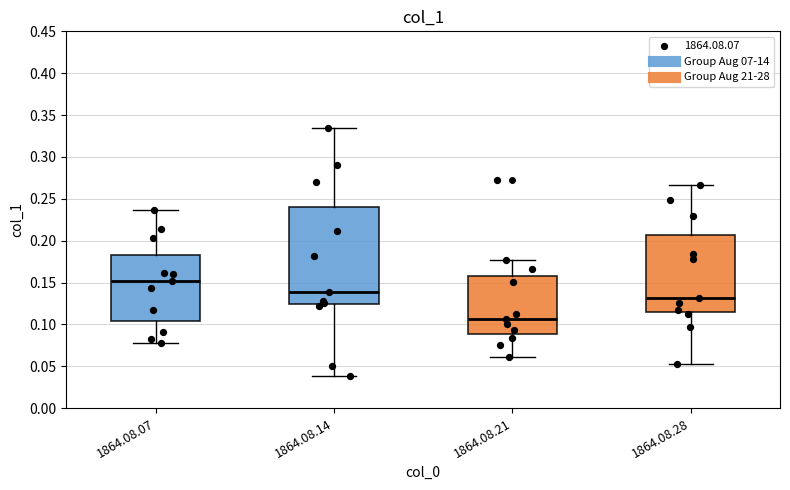

Reading left to right, transcribe this box plot: for each box, give where its median line is, the range the box spans, and where its two whiskers end, as read against the y-axis. The values are not printed on the chart, so give them approximately, as read against the axis.

1864.08.07: median 0.150, box 0.105 to 0.185, whiskers 0.080 to 0.235
1864.08.14: median 0.140, box 0.125 to 0.240, whiskers 0.040 to 0.335
1864.08.21: median 0.105, box 0.090 to 0.160, whiskers 0.060 to 0.175
1864.08.28: median 0.130, box 0.115 to 0.205, whiskers 0.055 to 0.265